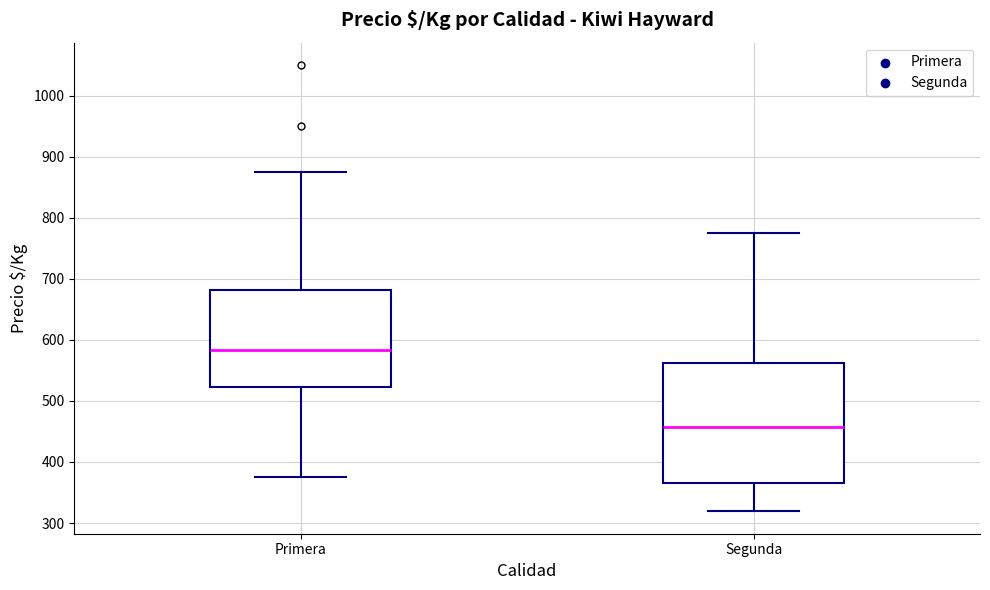

Reading left to right, read every box against the y-axis: the position of its median line, the range the box covers, and the ends of its whiskers. The values are not printed on the chart, so give them approximately, as read against the axis.

Primera: median 580, box 520 to 680, whiskers 380 to 880
Segunda: median 460, box 370 to 560, whiskers 320 to 780